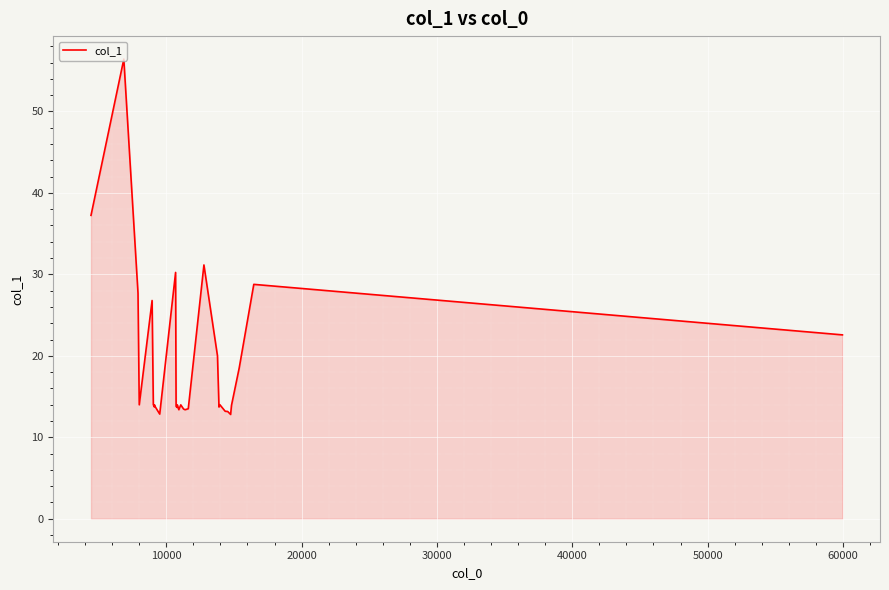

What is the sum of all values?

627.5